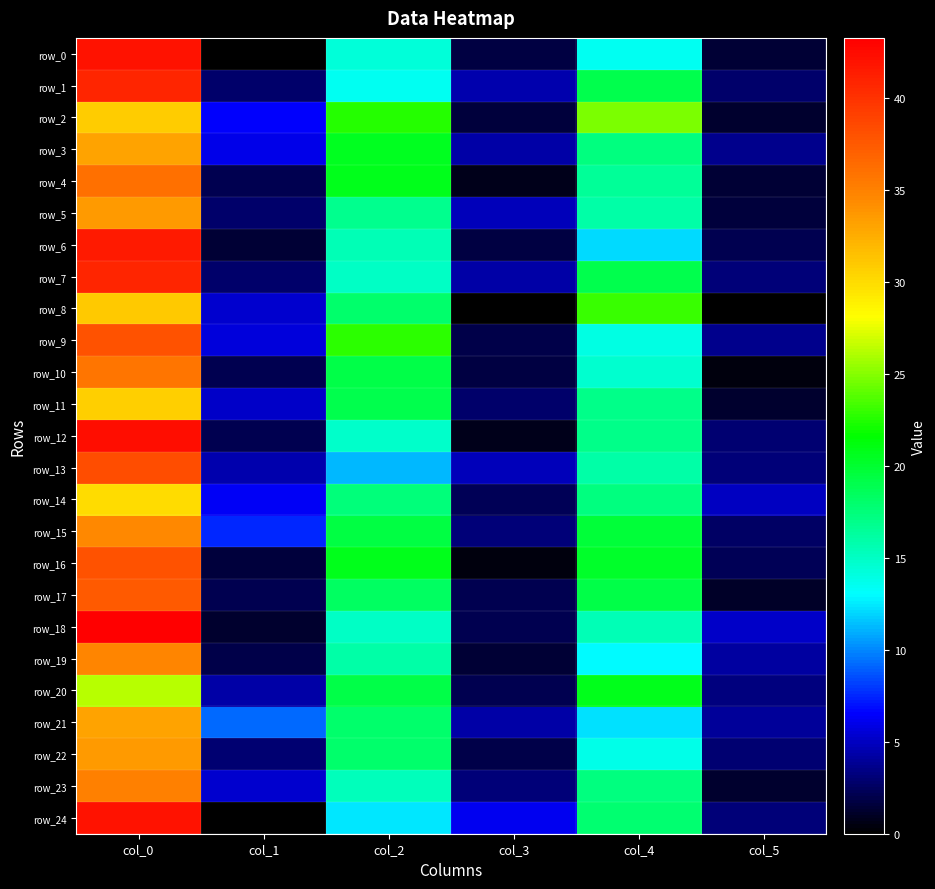

Where does the row_2 series first go above 22?

col_0